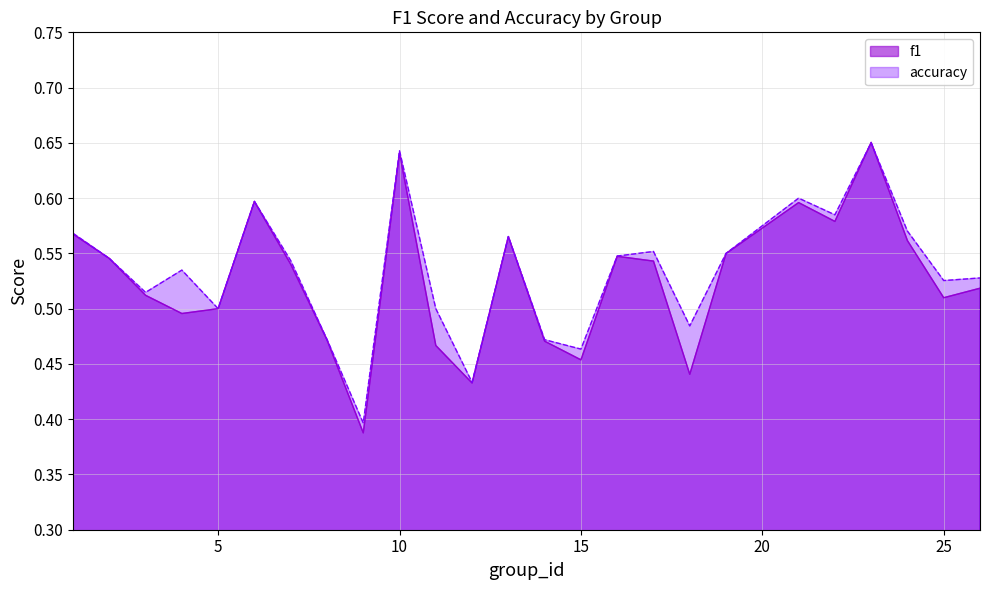

What is the difference between the maximum and second lowest values in the accuracy series?

0.2